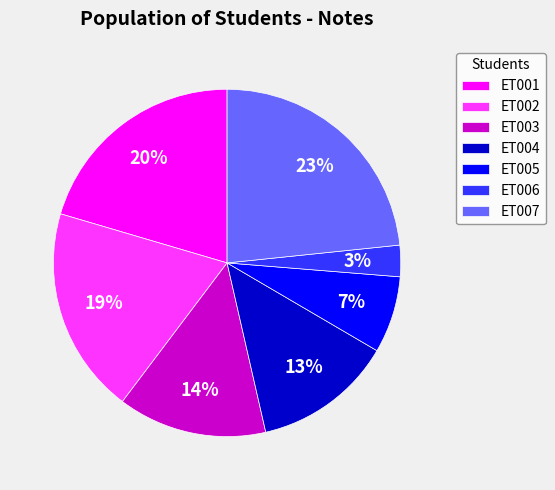

What is the largest slice in the pie chart?

ET007